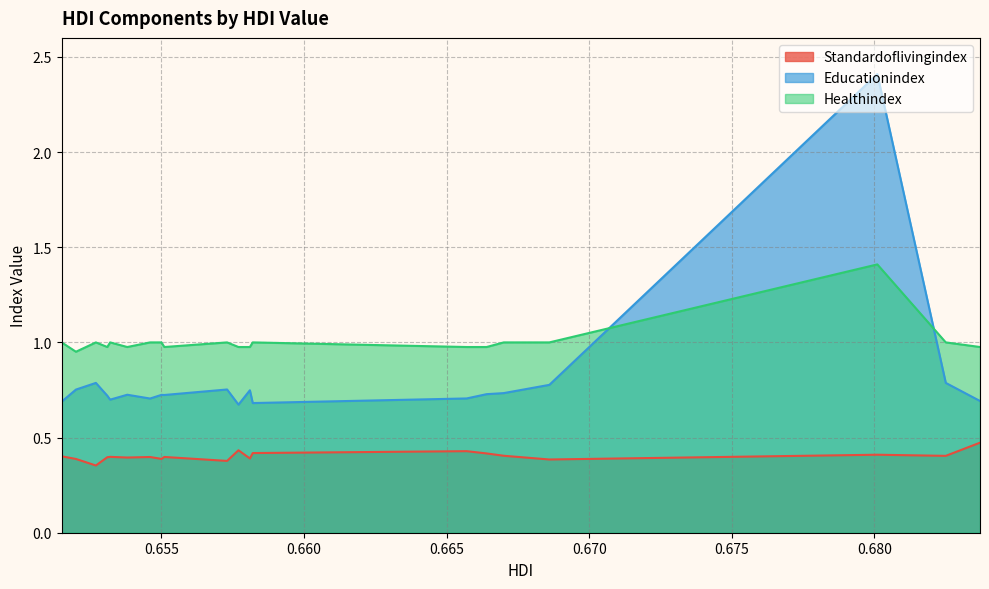

Reading left to right, transcribe all the data shown in this chart.

Standardoflivingindex: 0.6837=0.5	0.6825=0.4	0.6801=0.4	0.6686=0.4	0.667=0.4	0.6664=0.4	0.6657=0.4	0.6582=0.4	0.6581=0.4	0.6577=0.4	0.6573=0.4	0.6551=0.4	0.655=0.4	0.6546=0.4	0.6538=0.4	0.6532=0.4	0.6531=0.4	0.6527=0.4	0.652=0.4	0.6515=0.4
Educationindex: 0.6837=0.7	0.6825=0.8	0.6801=2.4	0.6686=0.8	0.667=0.7	0.6664=0.7	0.6657=0.7	0.6582=0.7	0.6581=0.7	0.6577=0.7	0.6573=0.8	0.6551=0.7	0.655=0.7	0.6546=0.7	0.6538=0.7	0.6532=0.7	0.6531=0.7	0.6527=0.8	0.652=0.8	0.6515=0.7
Healthindex: 0.6837=1.0	0.6825=1.0	0.6801=1.4	0.6686=1.0	0.667=1.0	0.6664=1.0	0.6657=1.0	0.6582=1.0	0.6581=1.0	0.6577=1.0	0.6573=1.0	0.6551=1.0	0.655=1.0	0.6546=1.0	0.6538=1.0	0.6532=1.0	0.6531=1.0	0.6527=1.0	0.652=1.0	0.6515=1.0